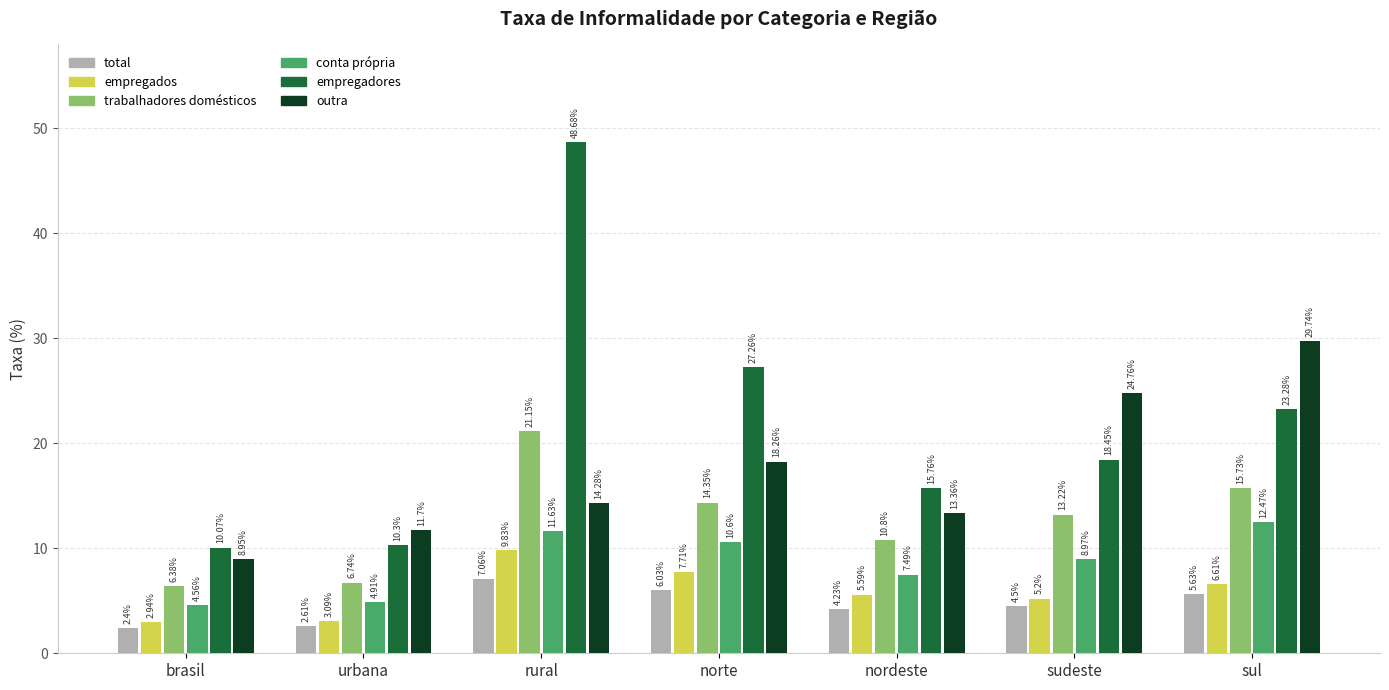

What position from the right is sul?

1